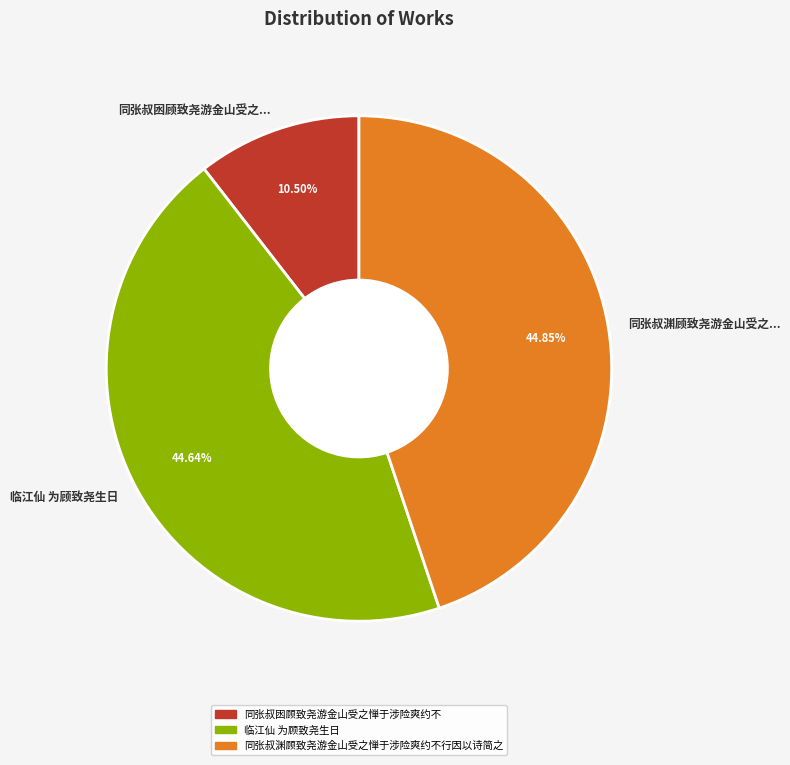

What portion of the pie excludes 临江仙 为顾致尧生日?

55.4%